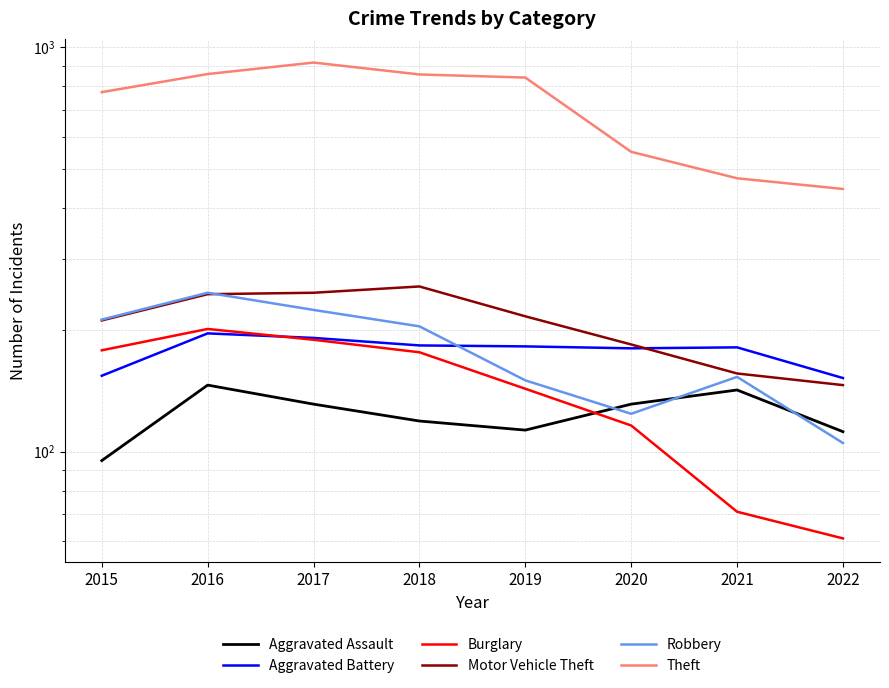

At how many categories does at least one series exceed 894?

1